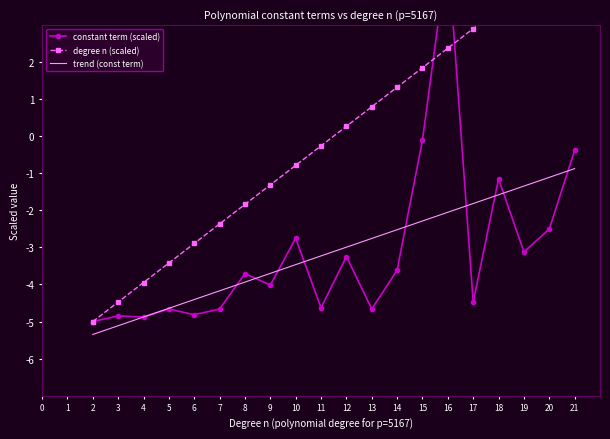

What is the value of the trend (const term) point at the 20th from the left?

-0.9